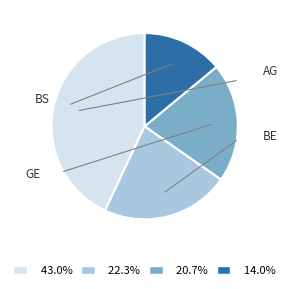

Does any single category account for the majority?

No